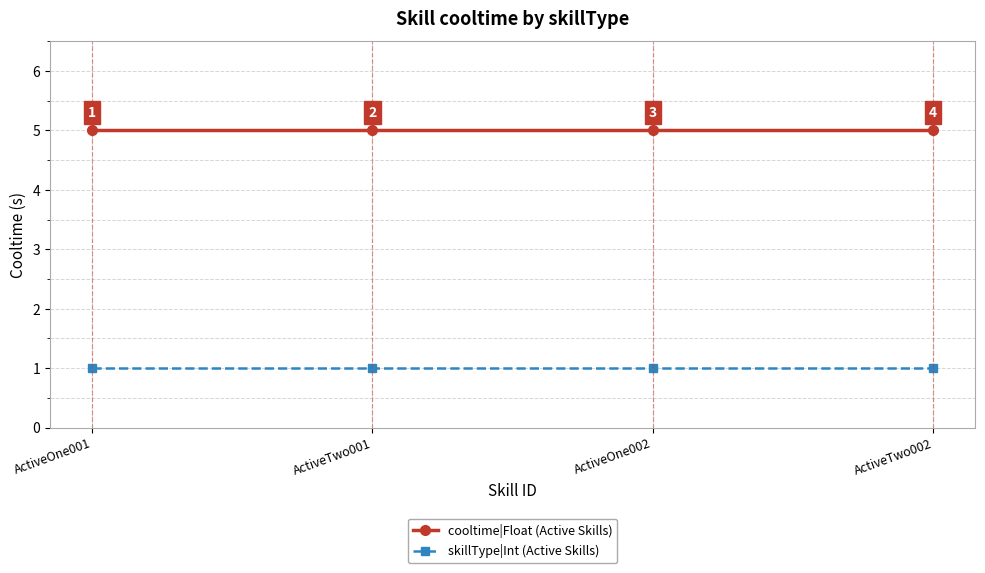

What is the difference between the highest and lowest values at ActiveOne002?

4